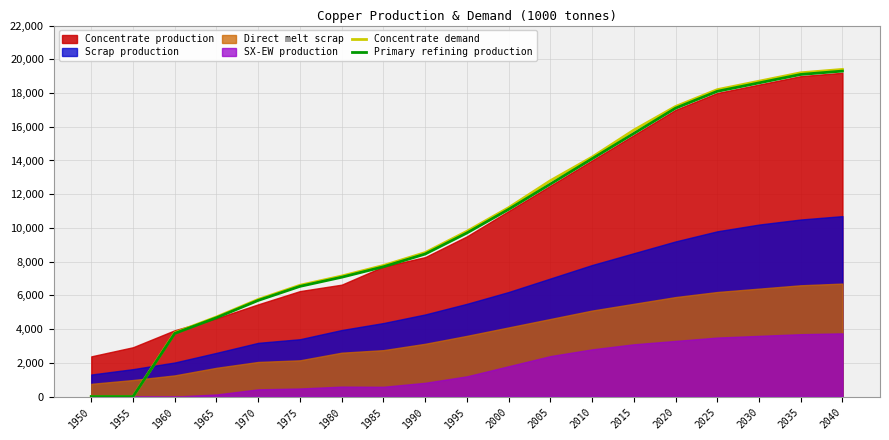

How many lines are shown in the chart?

2